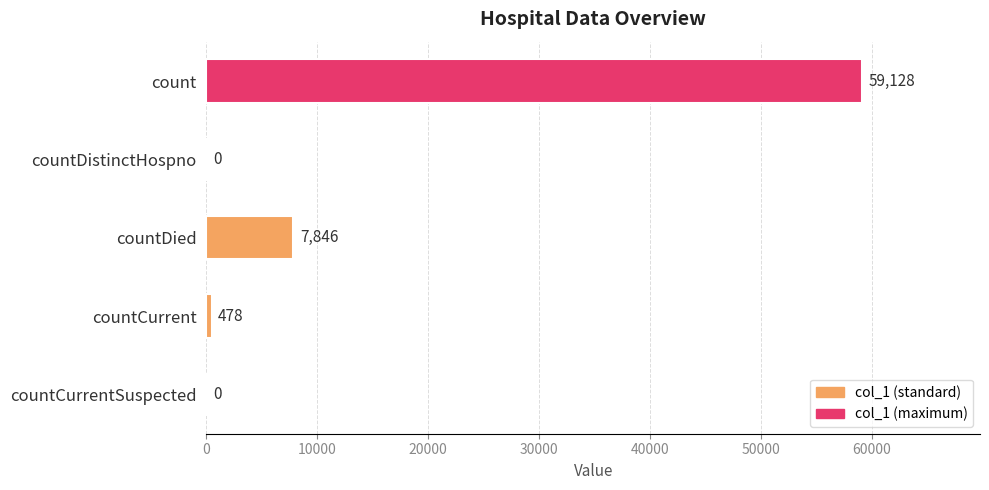

What is the sum of all values?

67452